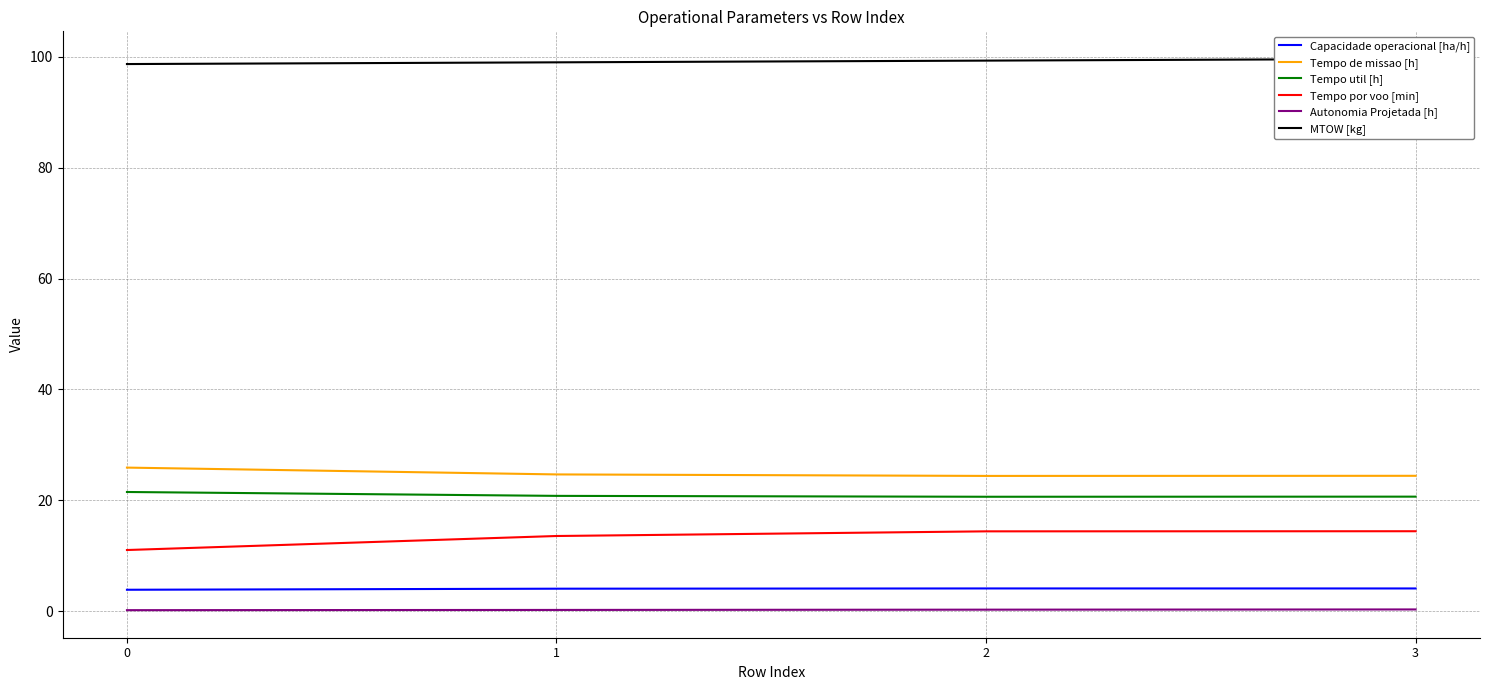

True or false: Tempo por voo [min] and Autonomia Projetada [h] intersect in this chart.

False